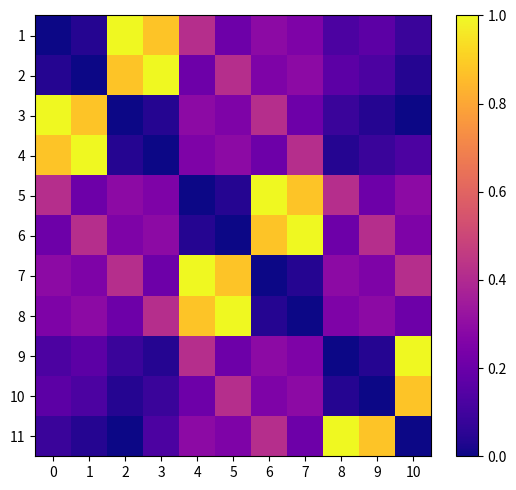

Rank the series by their maximum value, from lowest to highest.

10, 1, 2, 3, 4, 5, 6, 7, 8, 9, 11